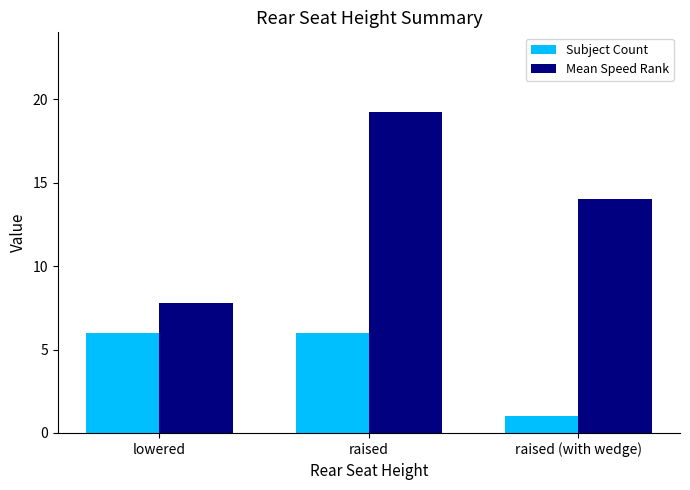

Where is Subject Count nearest to the value 3?

raised (with wedge)